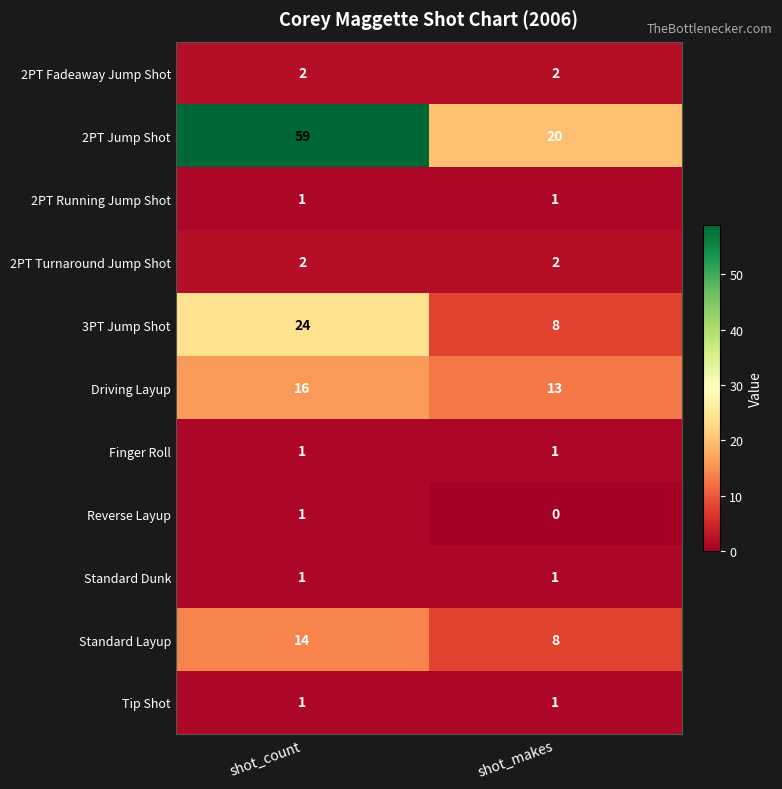

Which category has the lowest value across all series?

shot_makes